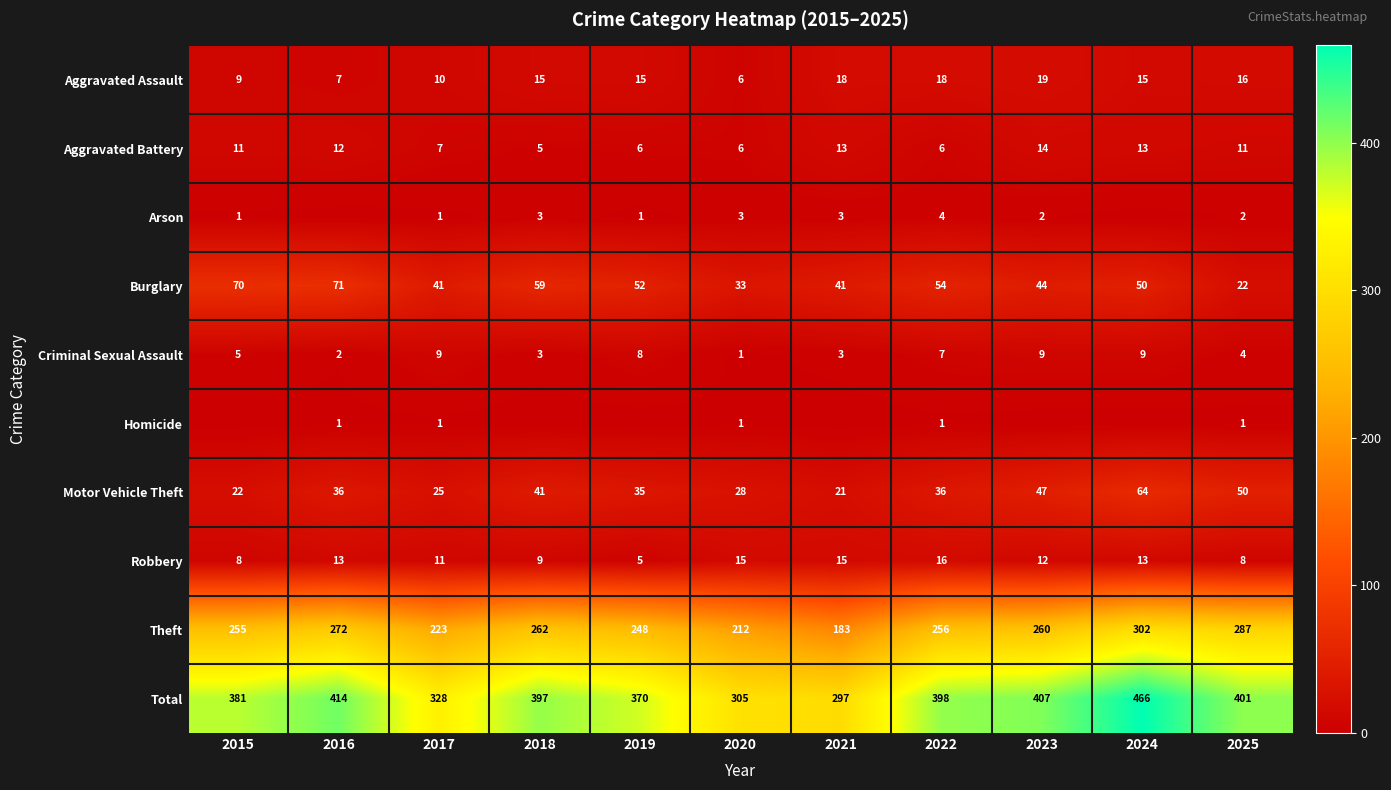

What is the minimum value for Motor Vehicle Theft?

21